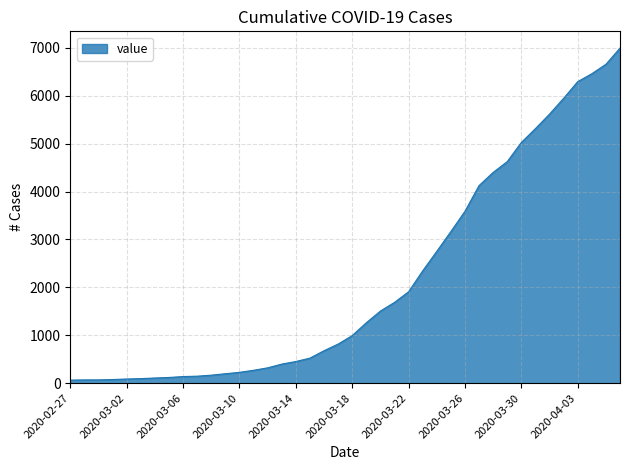

What is the difference between the maximum and minimum values?

6931